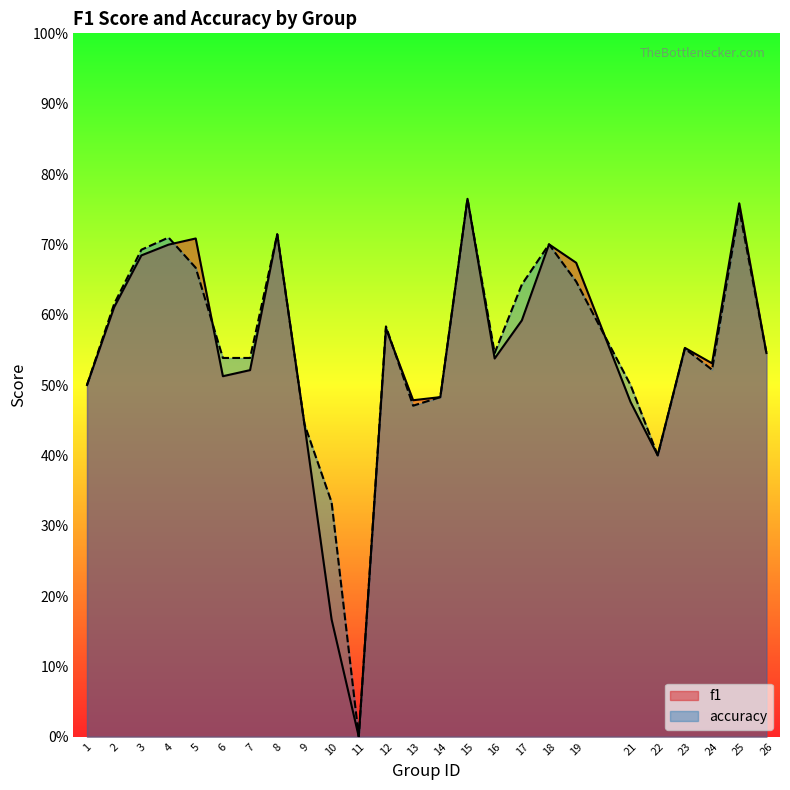

What is the sum of the f1 values at 4 and 2?

1.3